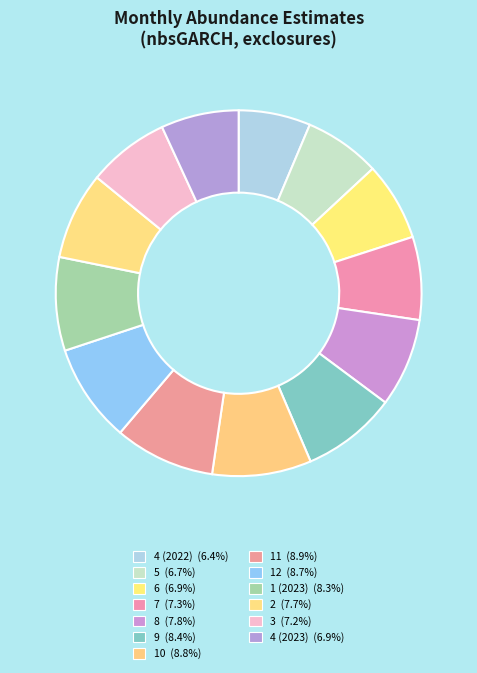

Count the number of slices in the pie.

13